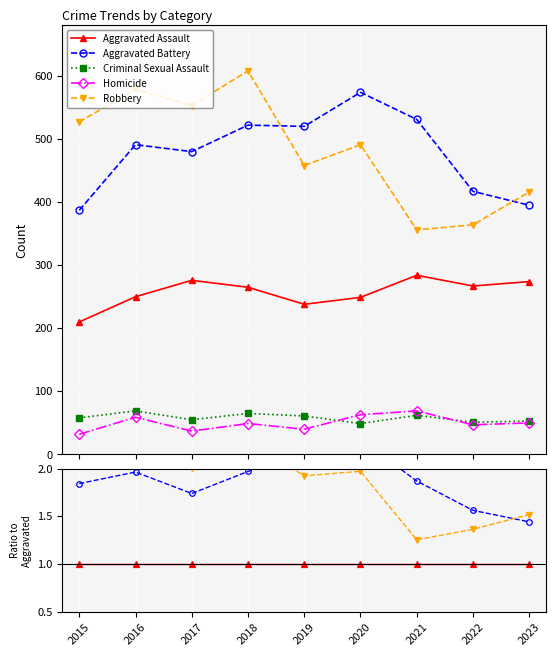

Where is Aggravated Battery nearest to the value 1?

2023